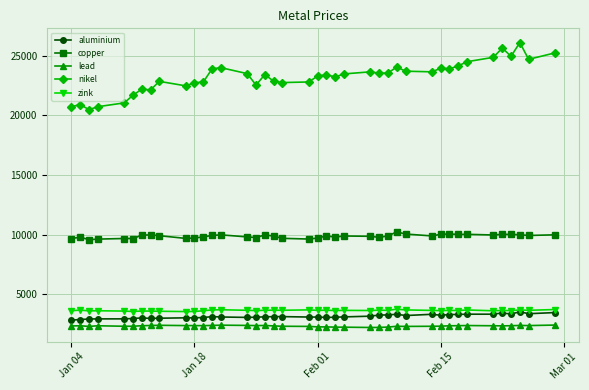

What is the highest value of the nikel series?

26105.0